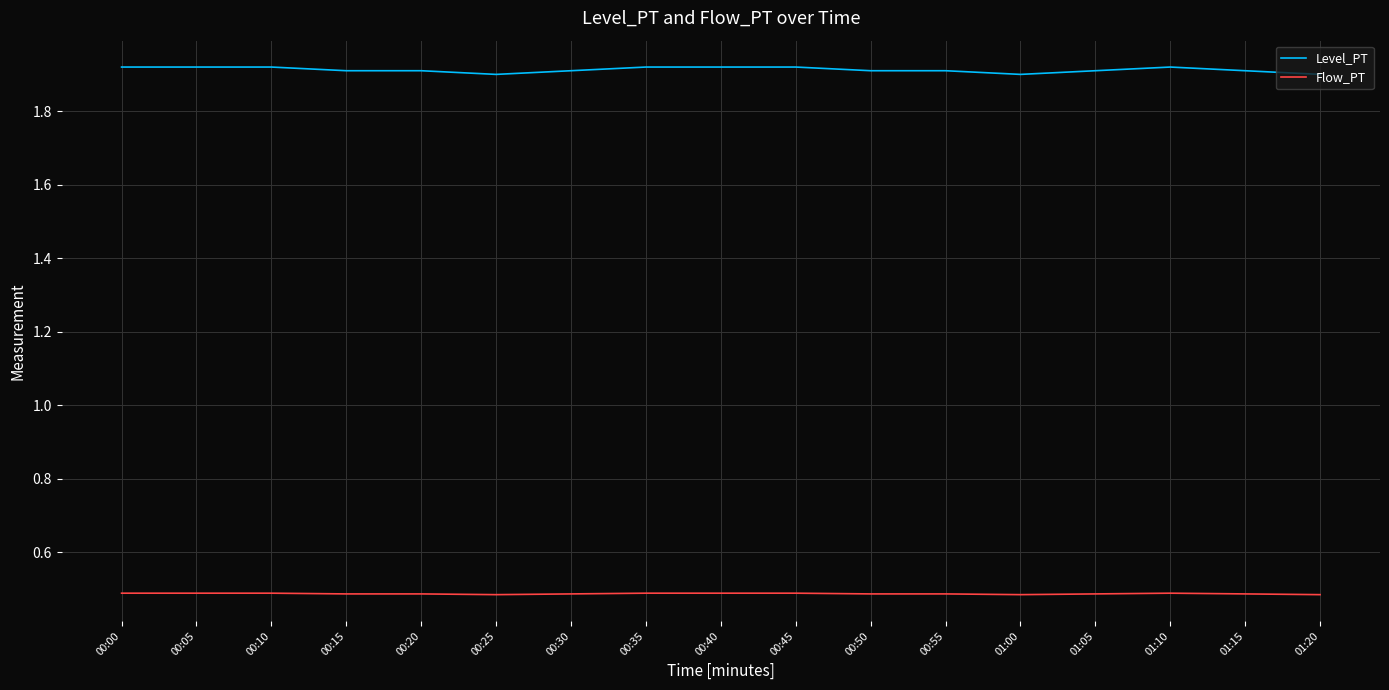

What position from the left is 00:35?

8